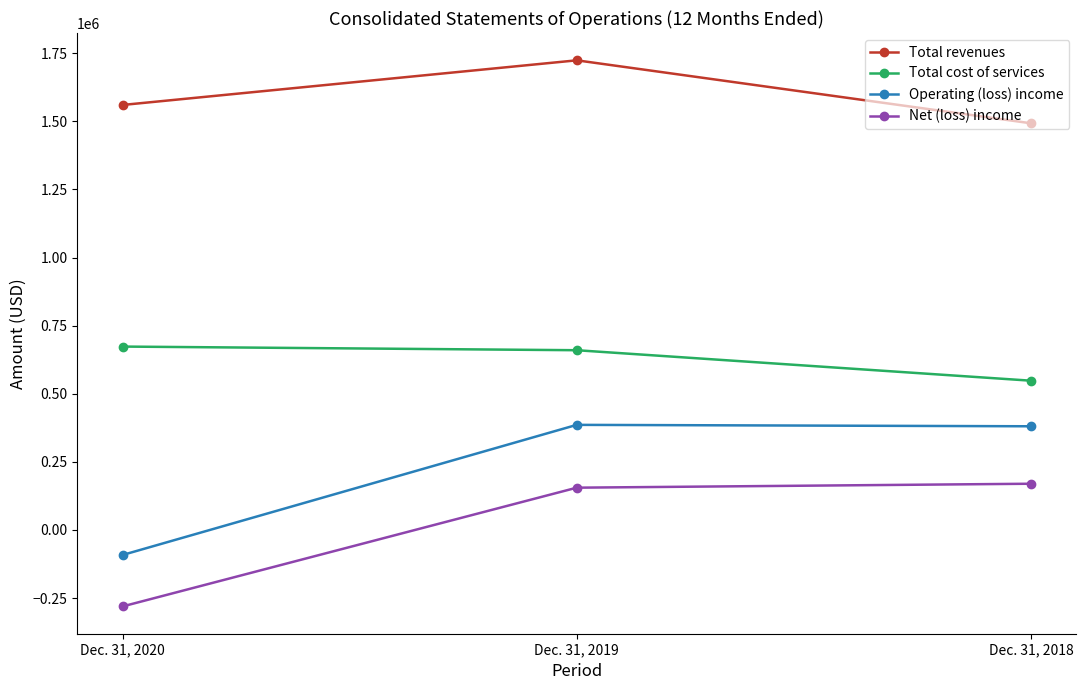

The value of Total cost of services at Dec. 31, 2020 is 176815. True or false?

False